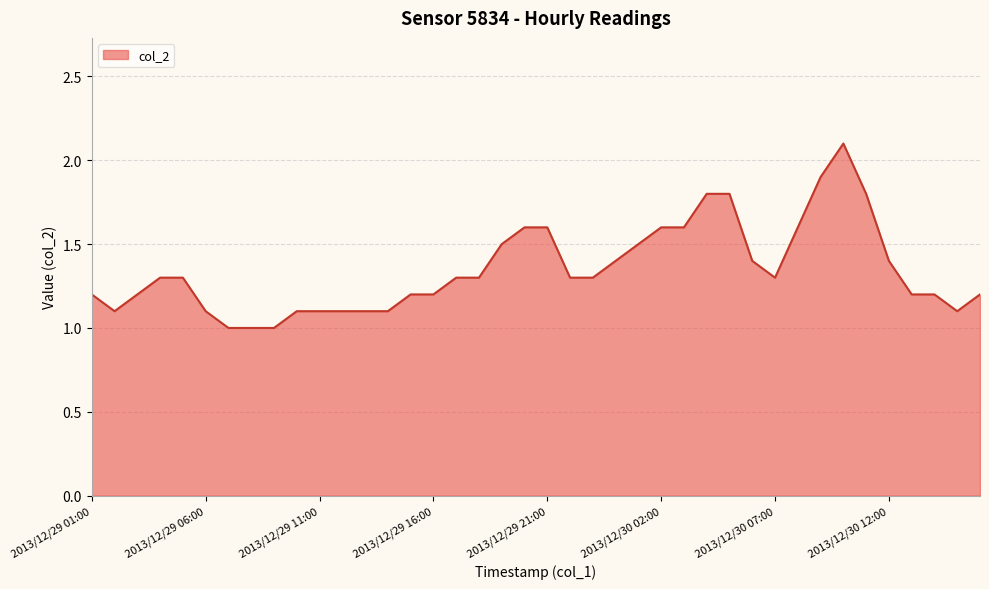

What is the greatest value displayed?

2.1